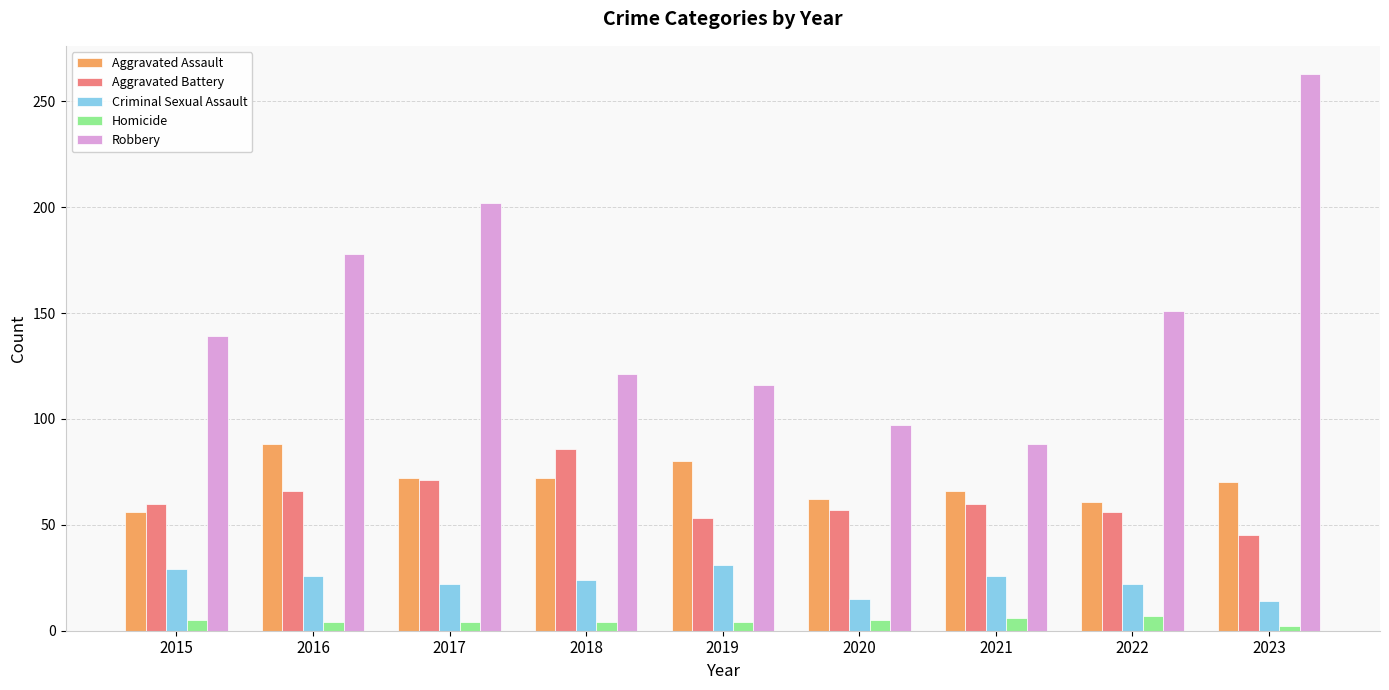

Which category has the highest value in the Aggravated Battery series?

2018